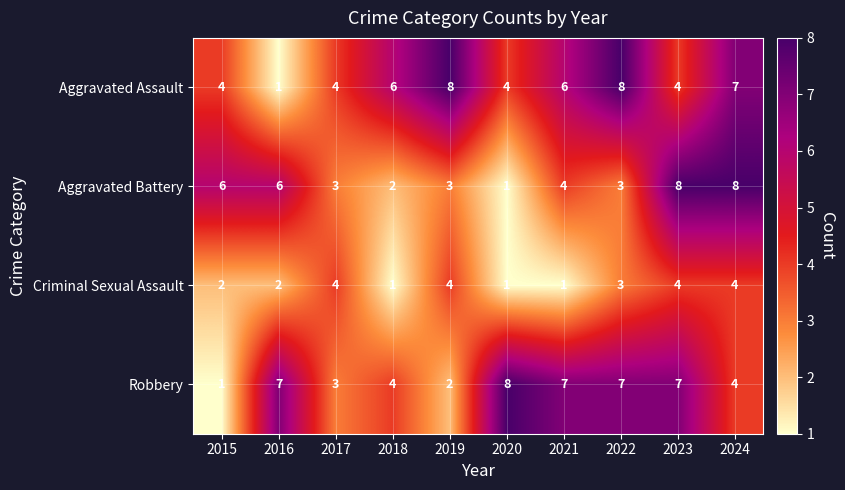

What is the average value of the Aggravated Battery series?

4